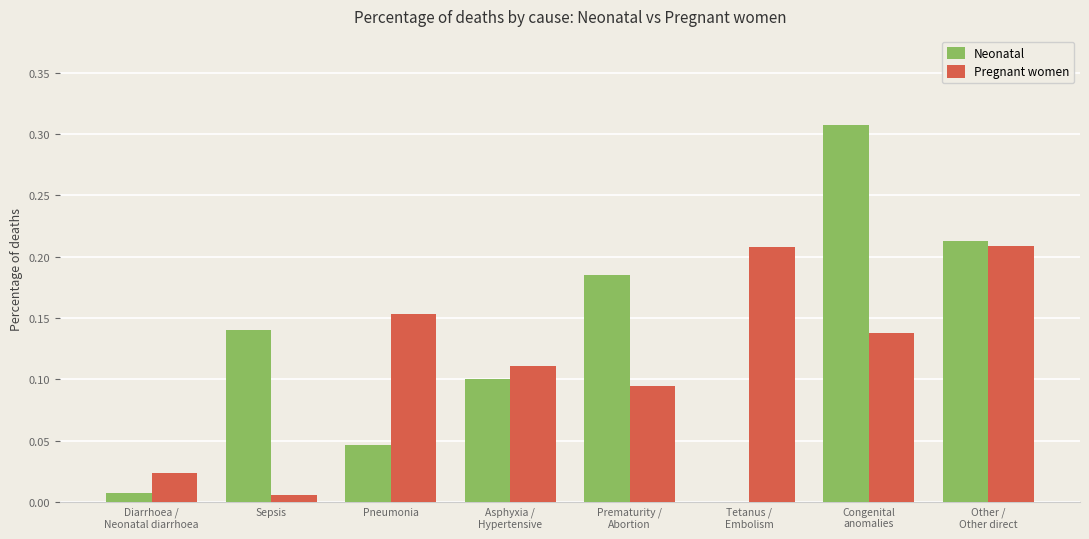

What is the sum of all Pregnant women values?

0.9